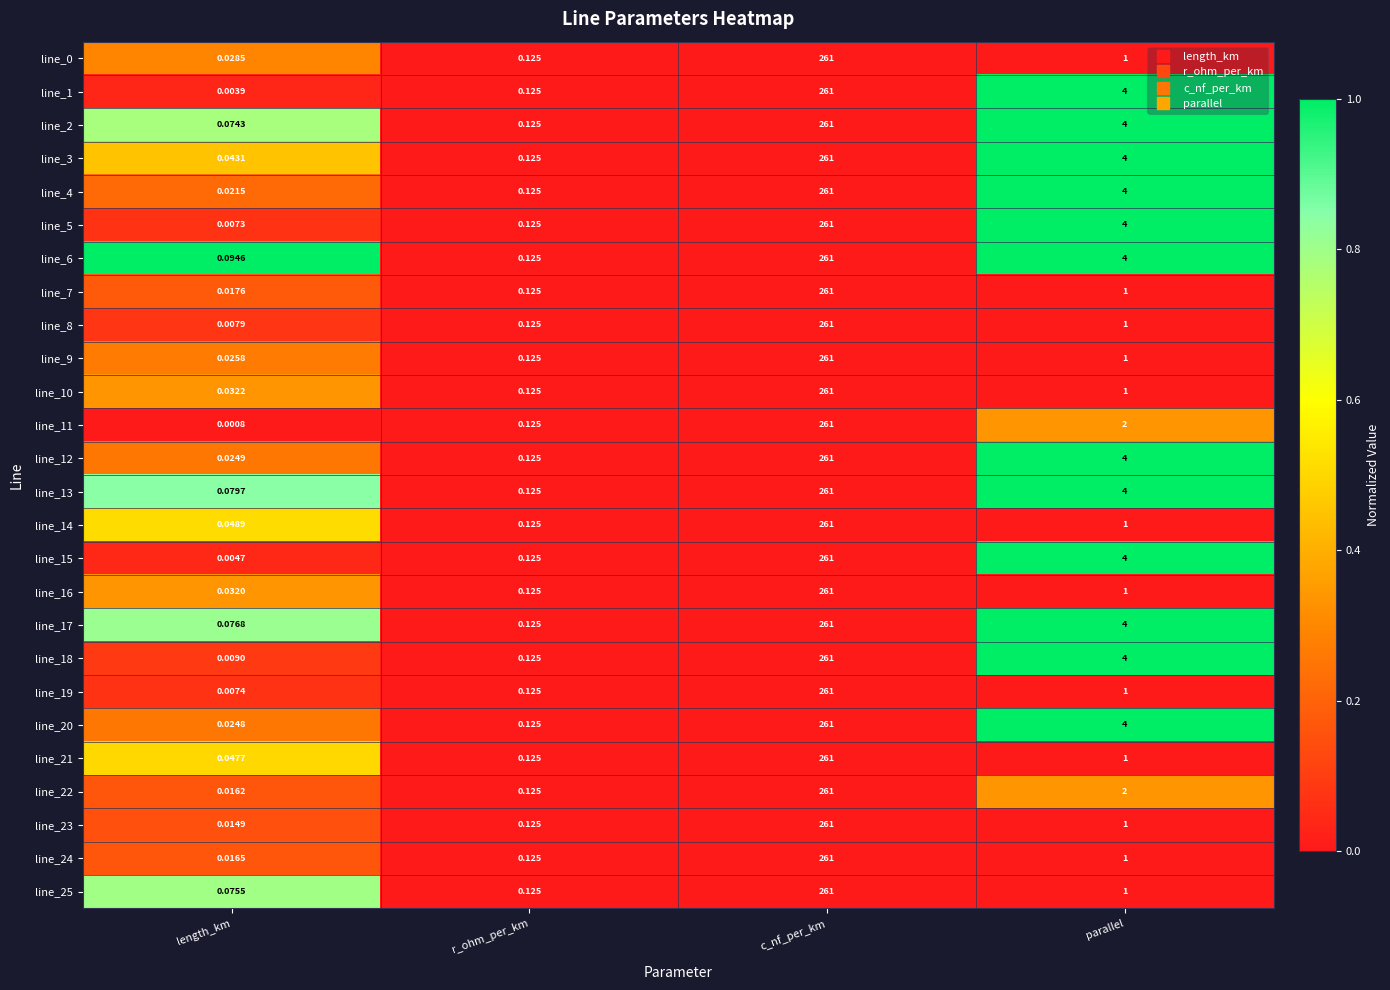

Which label corresponds to the largest value in the chart?

c_nf_per_km